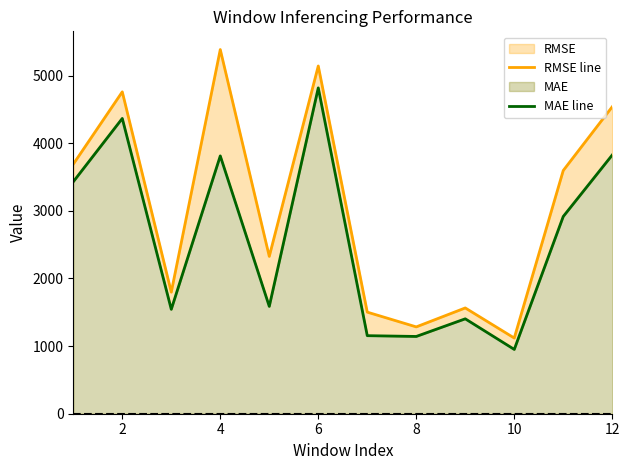

Is the value of RMSE line at 8 greater than the value of MAE line at 11?

No